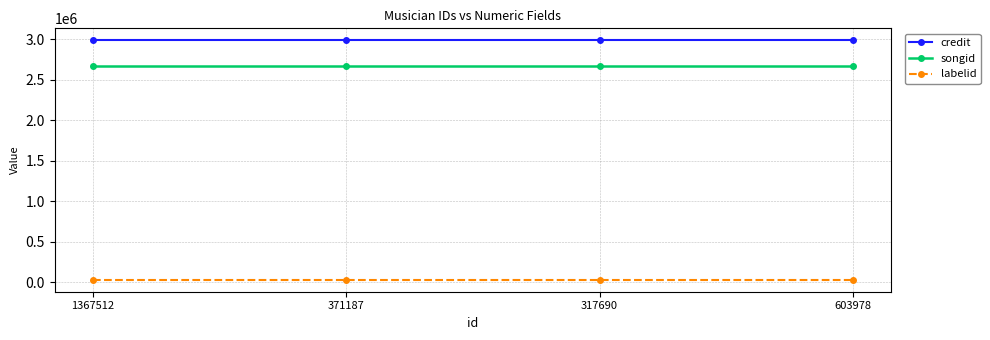

What is the smallest value displayed?

28830